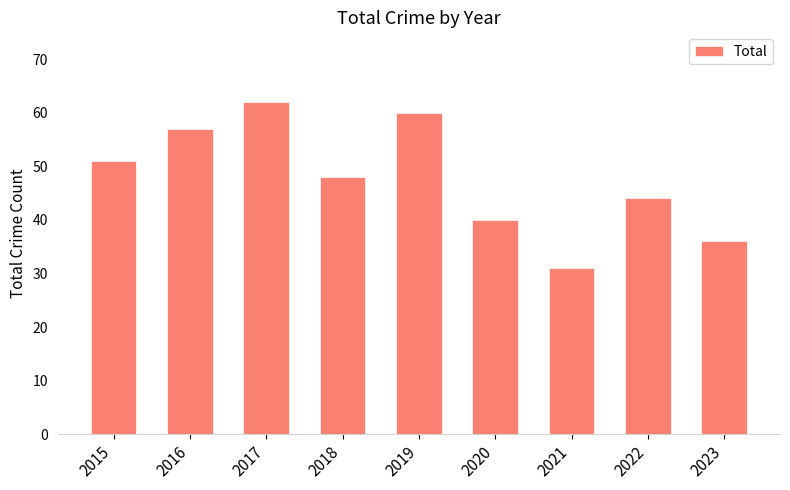

Count the number of categories in the chart.

9